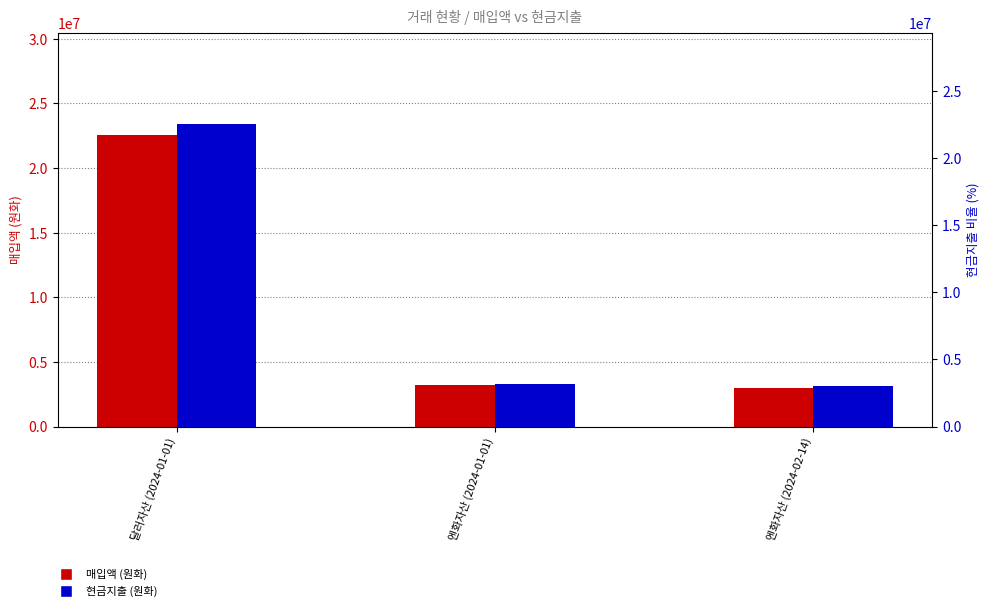

What position from the right is 엔화자산 (2024-01-01)?

2